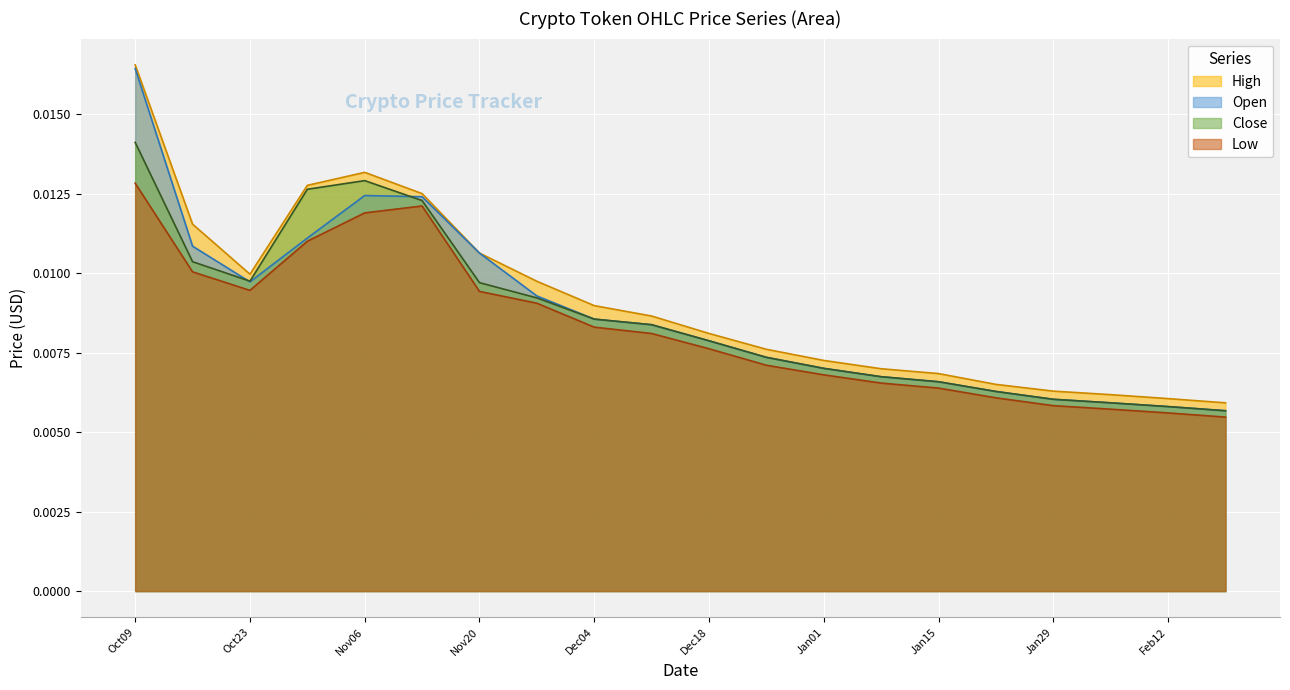

True or false: High and Close intersect in this chart.

False